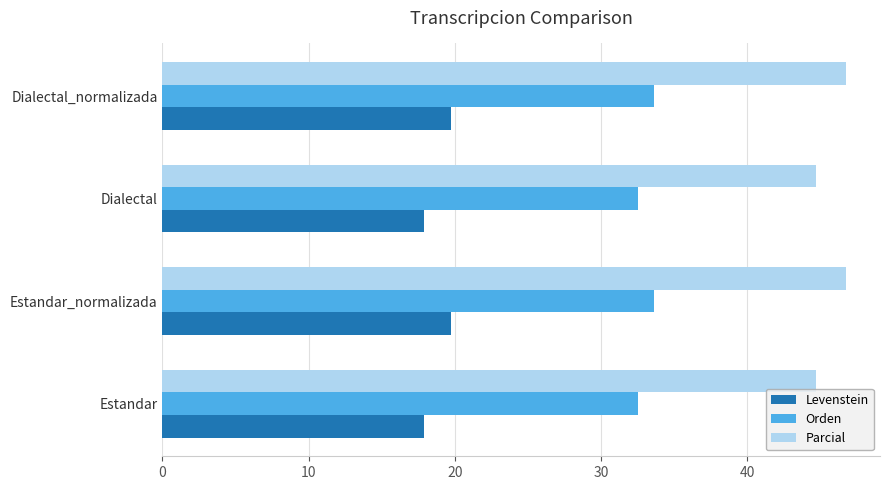

What is the smallest value displayed?

17.9